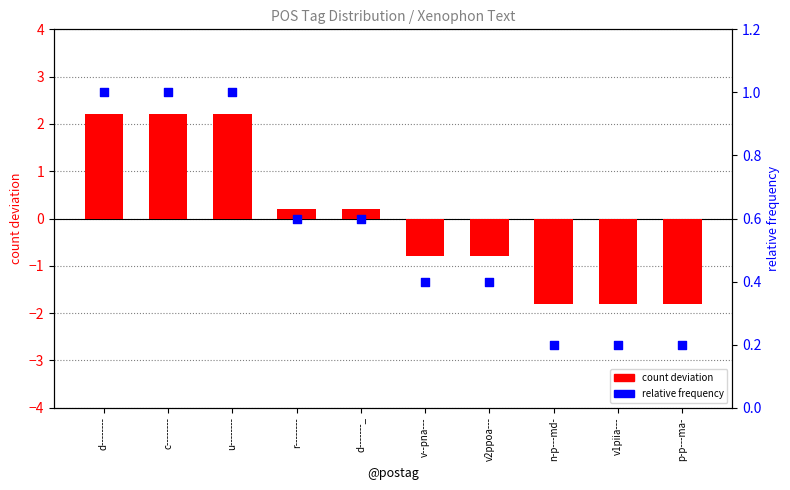

Which series reaches the maximum Y coordinate?

count deviation